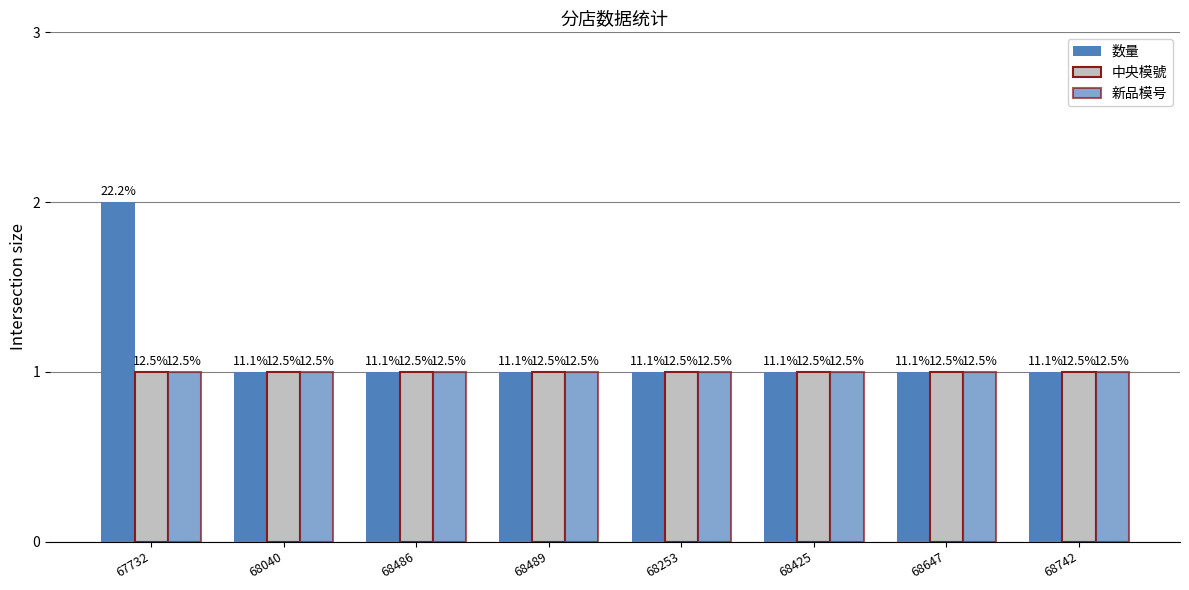

Reading left to right, extract all data points from this chart.

数量: 2	1	1	1	1	1	1	1
中央模號: 1	1	1	1	1	1	1	1
新品模号: 1	1	1	1	1	1	1	1